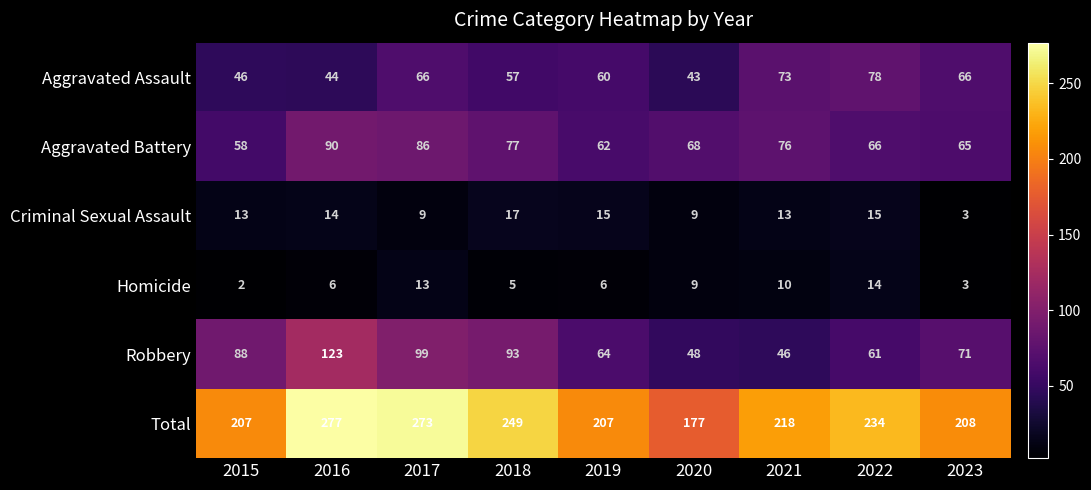

At which label does Criminal Sexual Assault reach its peak?

2018